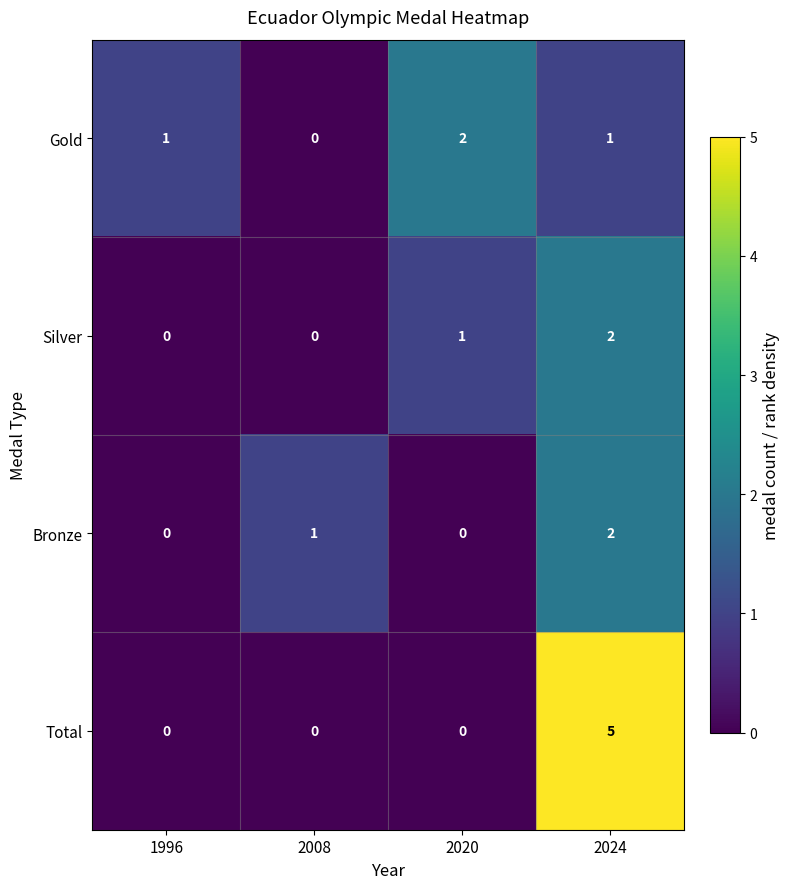

Between 1996 and 2024, which series saw the biggest shift?

Total